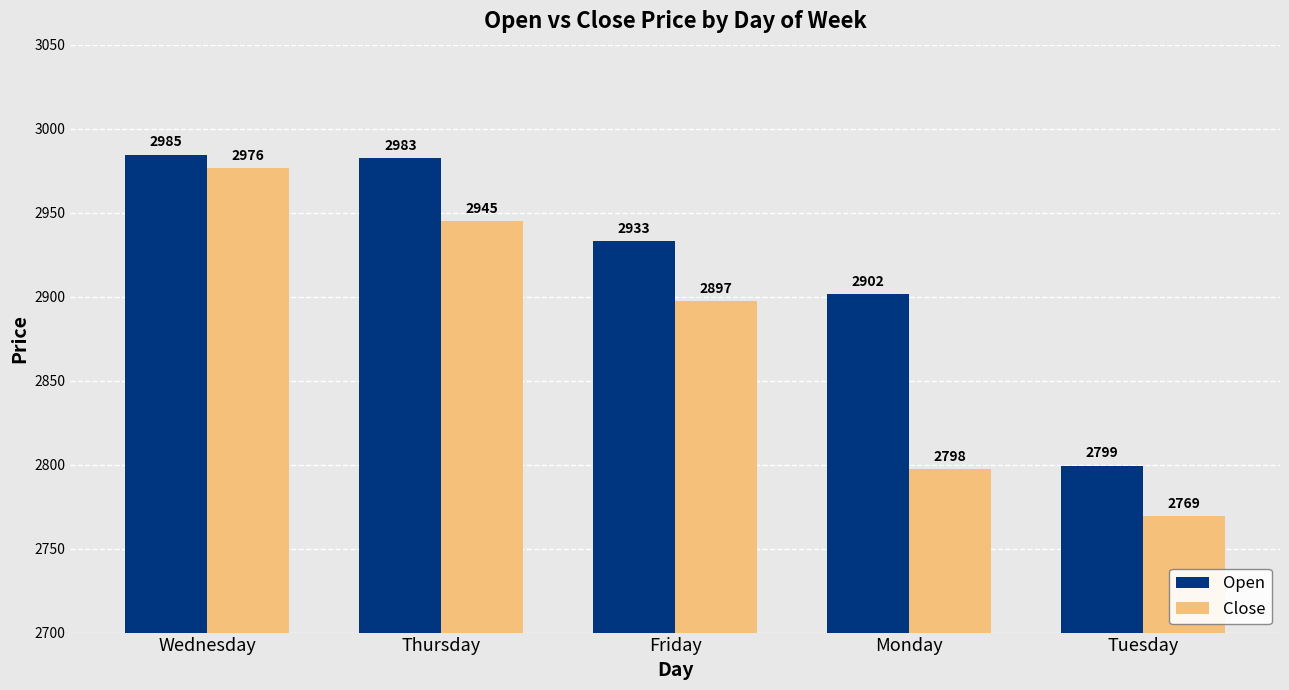

Rank the categories by Close value from lowest to highest.

Tuesday, Monday, Friday, Thursday, Wednesday